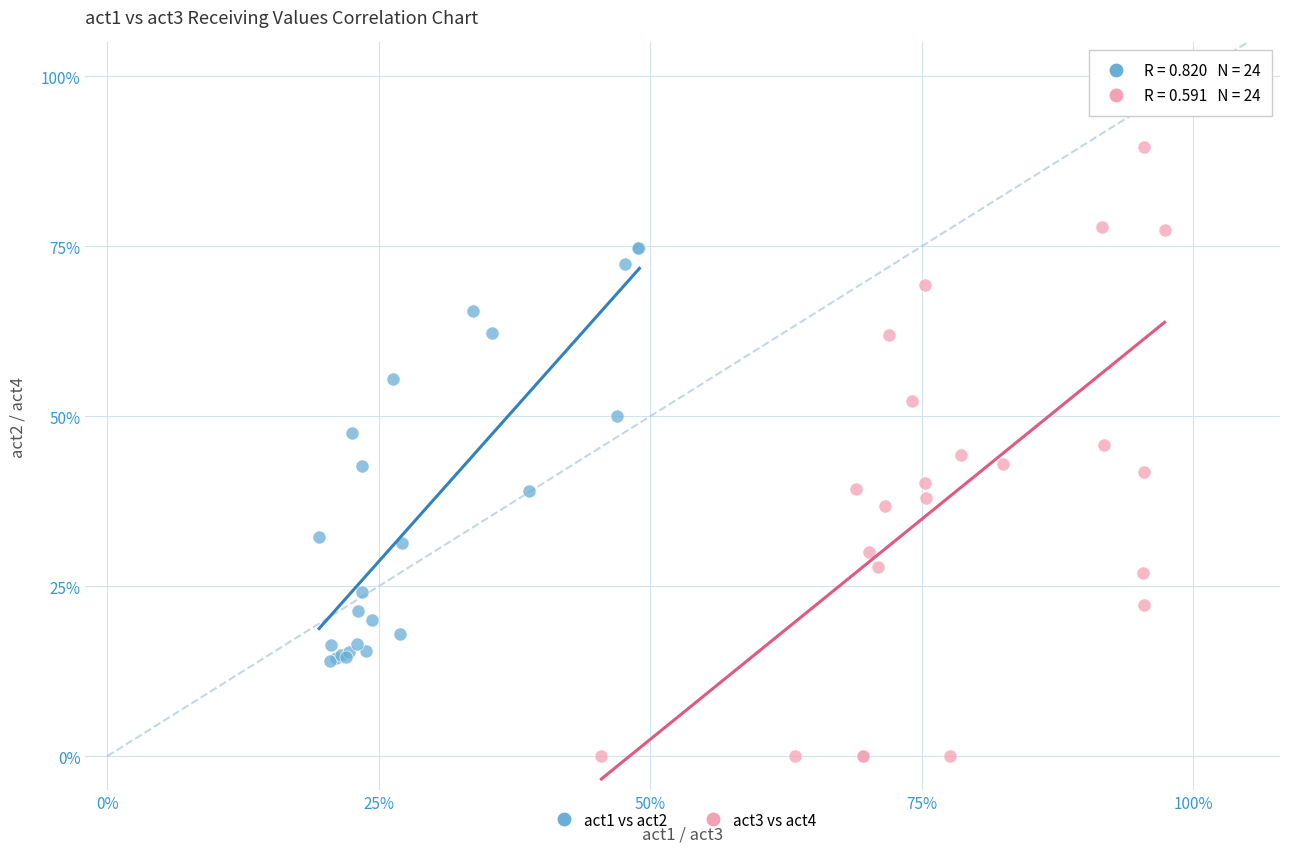

Which series reaches the maximum Y coordinate?

act3 vs act4